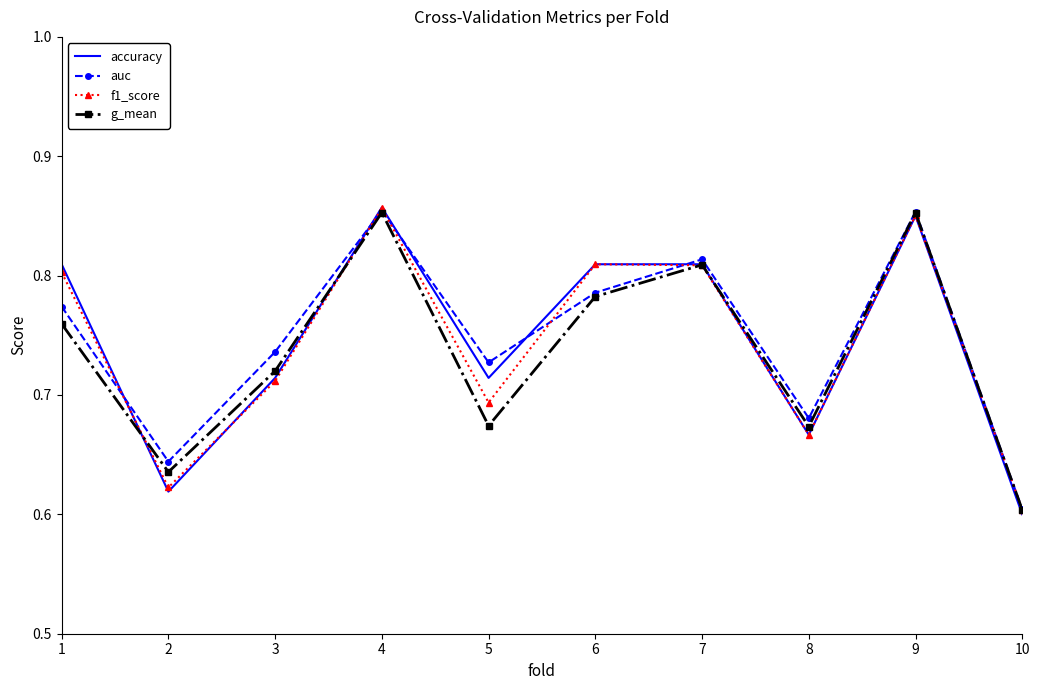

Is the value of f1_score at 7 greater than the value of g_mean at 5?

Yes